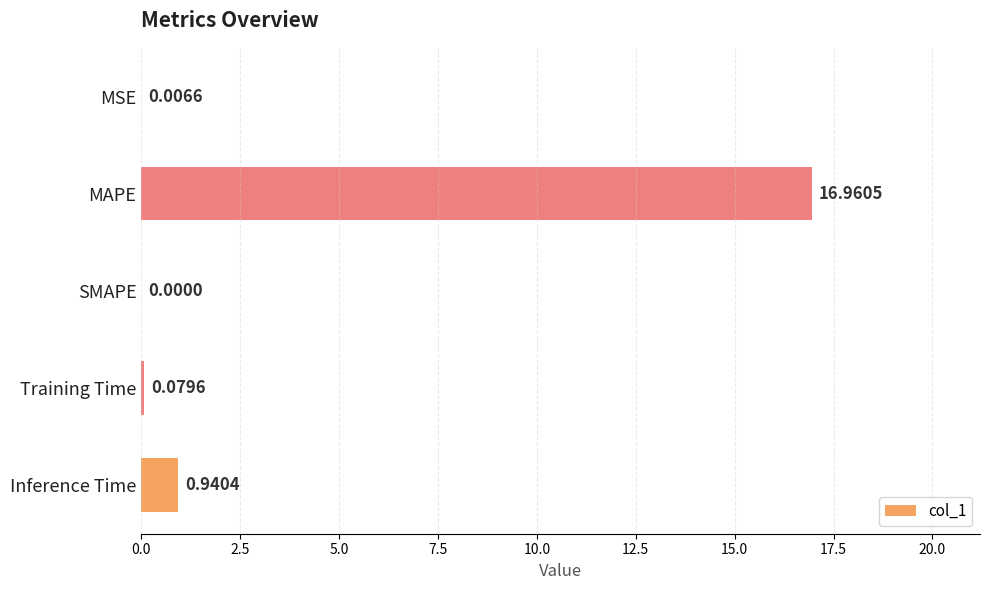

What is the greatest value displayed?

17.0